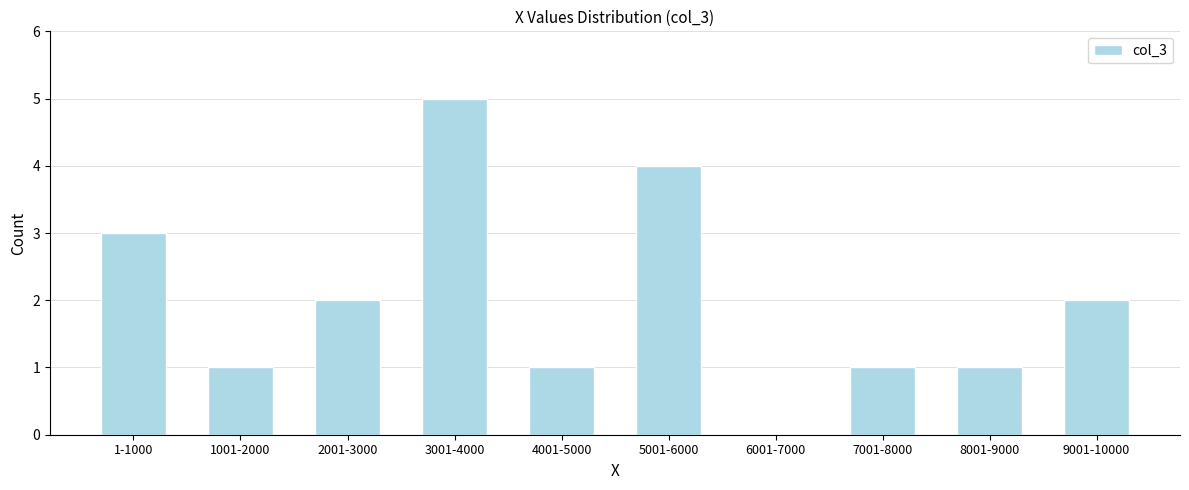

Reading right to left, what are all the values shown in this chart?

9001-10000=2	8001-9000=1	7001-8000=1	6001-7000=0	5001-6000=4	4001-5000=1	3001-4000=5	2001-3000=2	1001-2000=1	1-1000=3